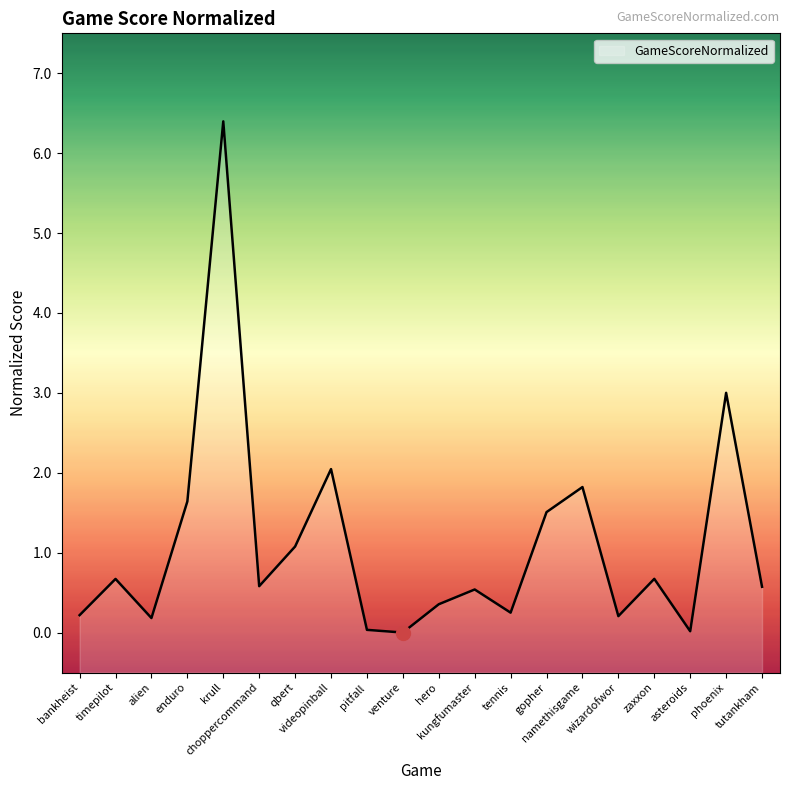

Where is the first local maximum?

timepilot